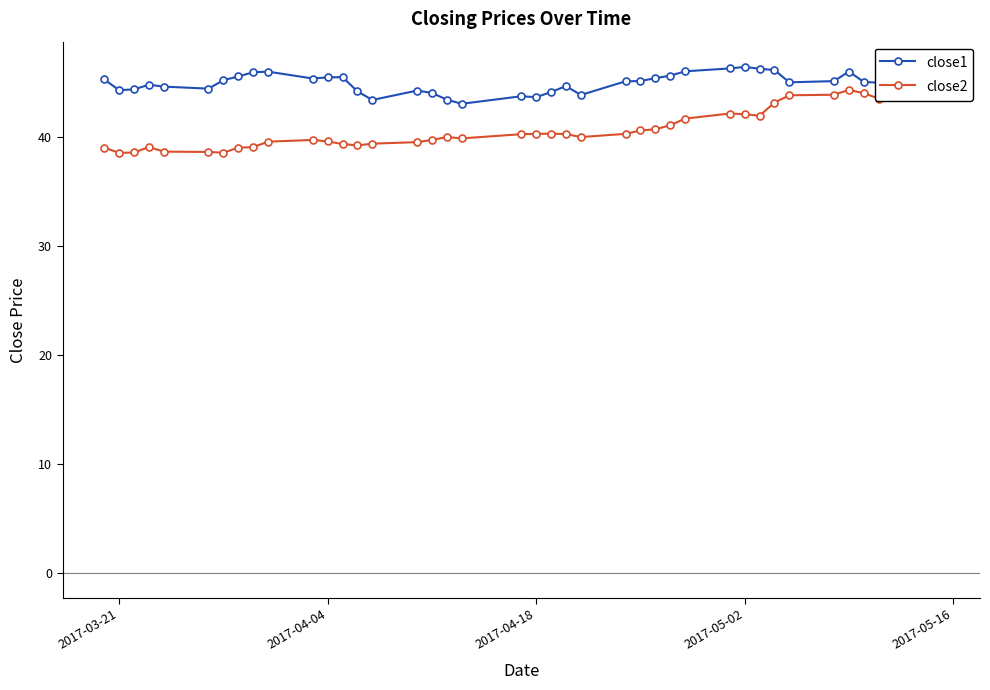

What is the maximum value shown in the chart?

46.4